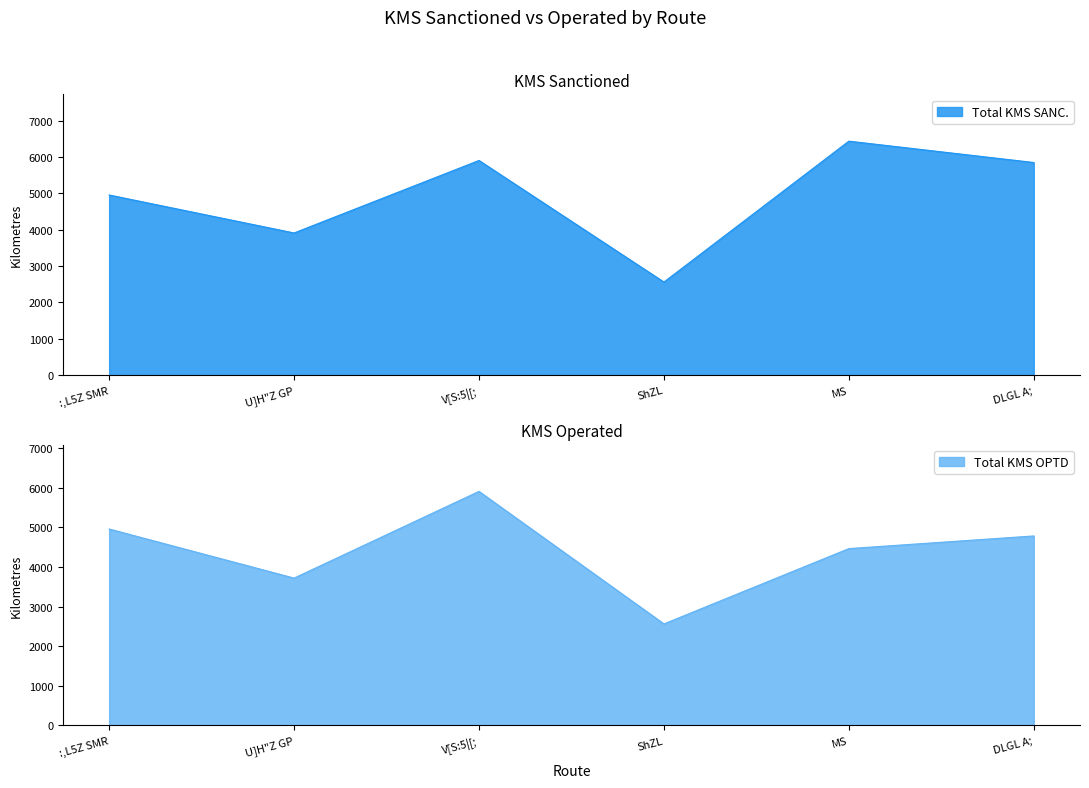

Reading left to right, transcribe all the data shown in this chart.

Total KMS SANC.: 4955	3911	5904	2562	6435	5848
Total KMS OPTD: 4955	3717	5904	2562	4461	4780